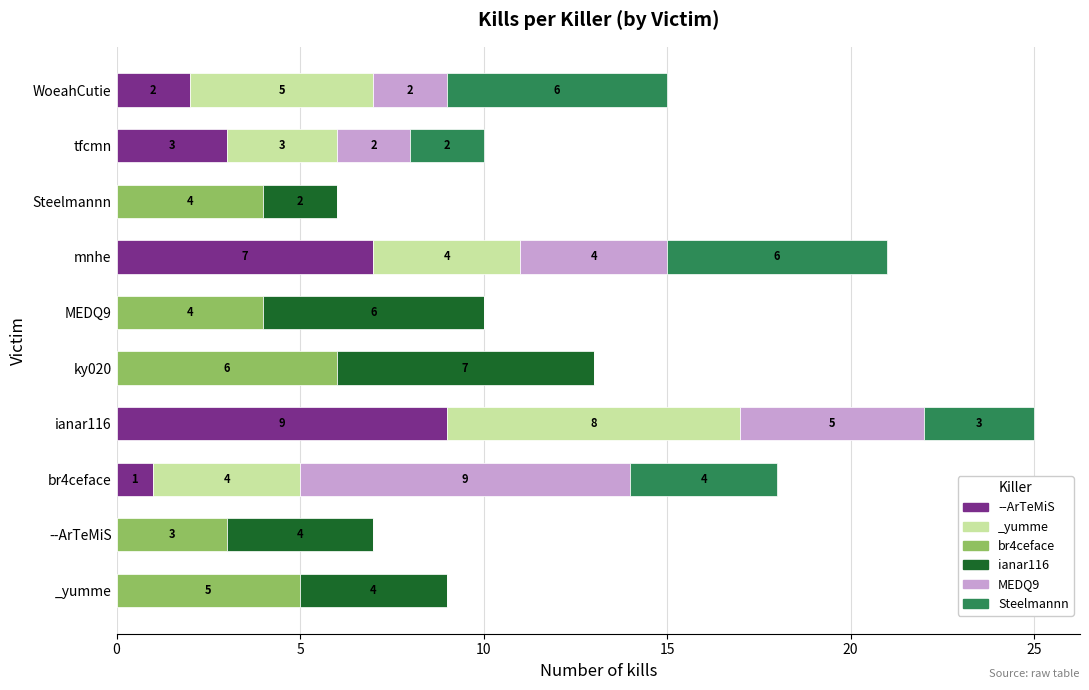

True or false: ianar116 has a value of 7 at --ArTeMiS.

False